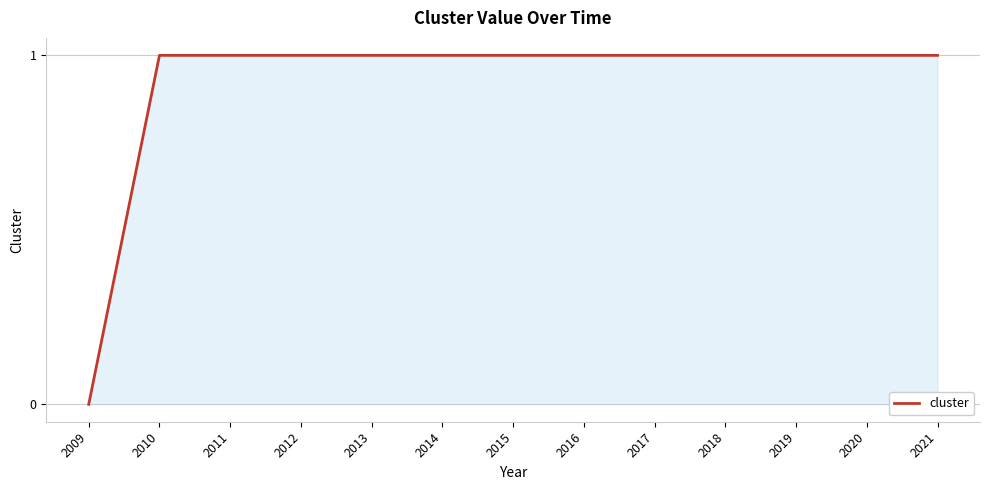

Is it true that the value at 2014 is 1?

True